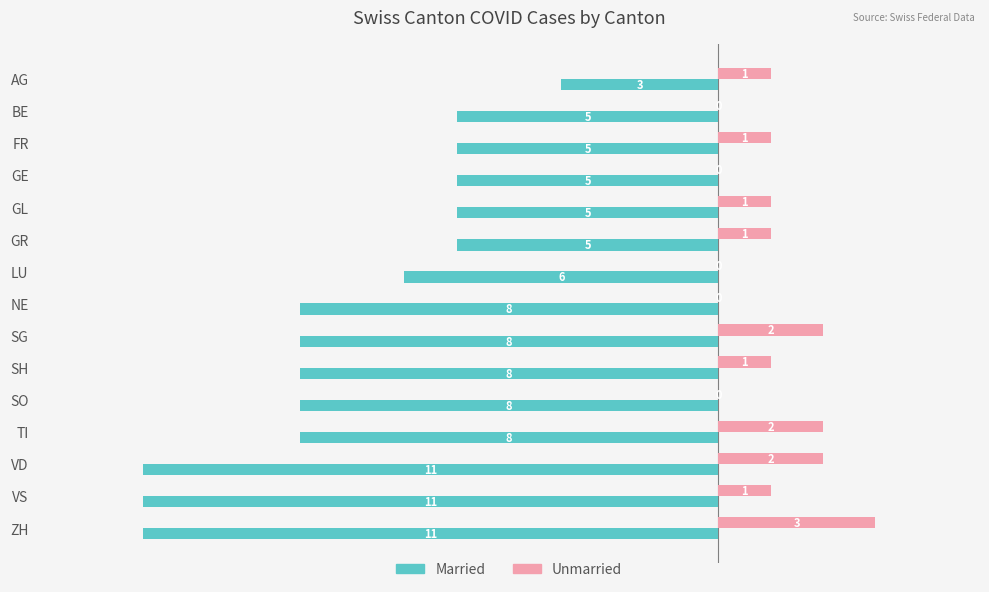

How many Married values are between -8 and -5?

11